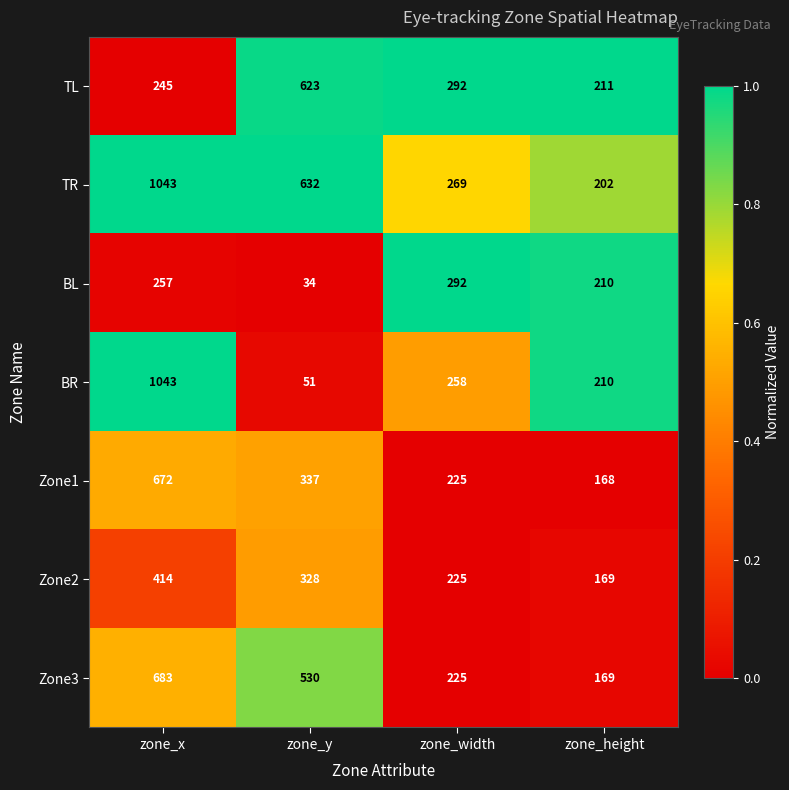

How many distinct data groups are displayed?

7